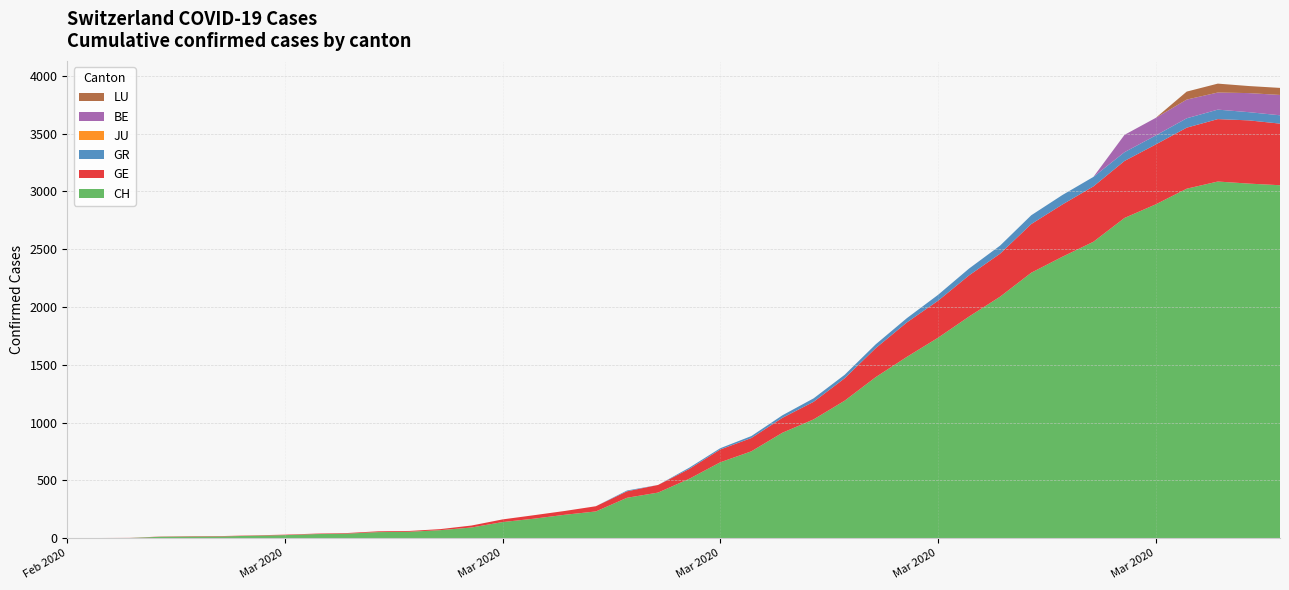

Reading right to left, transcribe all the data shown in this chart.

CH: 2020-04-04=3054	2020-04-03=3068	2020-04-02=3086	2020-04-01=3024	2020-03-31=2888	2020-03-30=2771	2020-03-29=2565	2020-03-28=2435	2020-03-27=2297	2020-03-26=2090	2020-03-25=1918	2020-03-24=1734	2020-03-23=1569	2020-03-22=1394	2020-03-21=1190	2020-03-20=1028	2020-03-19=913	2020-03-18=752	2020-03-17=657	2020-03-16=514	2020-03-15=395	2020-03-14=350	2020-03-13=232	2020-03-12=203	2020-03-11=169	2020-03-10=140	2020-03-09=93	2020-03-08=70	2020-03-07=56	2020-03-06=53	2020-03-05=40	2020-03-04=36	2020-03-03=27	2020-03-02=22	2020-03-01=16	2020-02-29=15	2020-02-28=13	2020-02-27=2	2020-02-26=1	2020-02-25=0
GE: 2020-04-04=533	2020-04-03=547	2020-04-02=540	2020-04-01=528	2020-03-31=518	2020-03-30=493	2020-03-29=479	2020-03-28=452	2020-03-27=421	2020-03-26=372	2020-03-25=356	2020-03-24=320	2020-03-23=298	2020-03-22=251	2020-03-21=194	2020-03-20=152	2020-03-19=129	2020-03-18=115	2020-03-17=111	2020-03-16=85	2020-03-15=66	2020-03-14=56	2020-03-13=45	2020-03-12=33	2020-03-11=30	2020-03-10=23	2020-03-09=17	2020-03-08=9	2020-03-07=7	2020-03-06=7	2020-03-05=5	2020-03-04=4	2020-03-03=4	2020-03-02=3	2020-03-01=3	2020-02-29=3	2020-02-28=2	2020-02-27=1	2020-02-26=1	2020-02-25=0
GR: 2020-04-04=72	2020-04-03=71	2020-04-02=82	2020-04-01=81	2020-03-31=78	2020-03-30=76	2020-03-29=82	2020-03-28=82	2020-03-27=76	2020-03-26=70	2020-03-25=59	2020-03-24=51	2020-03-23=37	2020-03-22=33	2020-03-21=30	2020-03-20=30	2020-03-19=22	2020-03-18=17	2020-03-17=11	2020-03-16=11	2020-03-15=0	2020-03-14=7	2020-03-13=0	2020-03-12=0	2020-03-11=0	2020-03-10=0	2020-03-09=0	2020-03-08=0	2020-03-07=0	2020-03-06=0	2020-03-05=0	2020-03-04=0	2020-03-03=0	2020-03-02=0	2020-03-01=0	2020-02-29=0	2020-02-28=0	2020-02-27=0	2020-02-26=0	2020-02-25=0
JU: 2020-04-04=0	2020-04-03=0	2020-04-02=0	2020-04-01=0	2020-03-31=0	2020-03-30=0	2020-03-29=0	2020-03-28=0	2020-03-27=0	2020-03-26=0	2020-03-25=0	2020-03-24=0	2020-03-23=0	2020-03-22=0	2020-03-21=0	2020-03-20=0	2020-03-19=0	2020-03-18=0	2020-03-17=0	2020-03-16=0	2020-03-15=0	2020-03-14=0	2020-03-13=0	2020-03-12=0	2020-03-11=0	2020-03-10=0	2020-03-09=0	2020-03-08=0	2020-03-07=0	2020-03-06=0	2020-03-05=0	2020-03-04=0	2020-03-03=0	2020-03-02=0	2020-03-01=0	2020-02-29=0	2020-02-28=0	2020-02-27=0	2020-02-26=0	2020-02-25=0
BE: 2020-04-04=176	2020-04-03=165	2020-04-02=148	2020-04-01=162	2020-03-31=152	2020-03-30=150	2020-03-29=0	2020-03-28=0	2020-03-27=0	2020-03-26=0	2020-03-25=0	2020-03-24=0	2020-03-23=0	2020-03-22=0	2020-03-21=0	2020-03-20=0	2020-03-19=0	2020-03-18=0	2020-03-17=0	2020-03-16=0	2020-03-15=0	2020-03-14=0	2020-03-13=0	2020-03-12=0	2020-03-11=0	2020-03-10=0	2020-03-09=0	2020-03-08=0	2020-03-07=0	2020-03-06=0	2020-03-05=0	2020-03-04=0	2020-03-03=0	2020-03-02=0	2020-03-01=0	2020-02-29=0	2020-02-28=0	2020-02-27=0	2020-02-26=0	2020-02-25=0
LU: 2020-04-04=61	2020-04-03=61	2020-04-02=77	2020-04-01=69	2020-03-31=0	2020-03-30=0	2020-03-29=0	2020-03-28=0	2020-03-27=0	2020-03-26=0	2020-03-25=0	2020-03-24=0	2020-03-23=0	2020-03-22=0	2020-03-21=0	2020-03-20=0	2020-03-19=0	2020-03-18=0	2020-03-17=0	2020-03-16=0	2020-03-15=0	2020-03-14=0	2020-03-13=0	2020-03-12=0	2020-03-11=0	2020-03-10=0	2020-03-09=0	2020-03-08=0	2020-03-07=0	2020-03-06=0	2020-03-05=0	2020-03-04=0	2020-03-03=0	2020-03-02=0	2020-03-01=0	2020-02-29=0	2020-02-28=0	2020-02-27=0	2020-02-26=0	2020-02-25=0